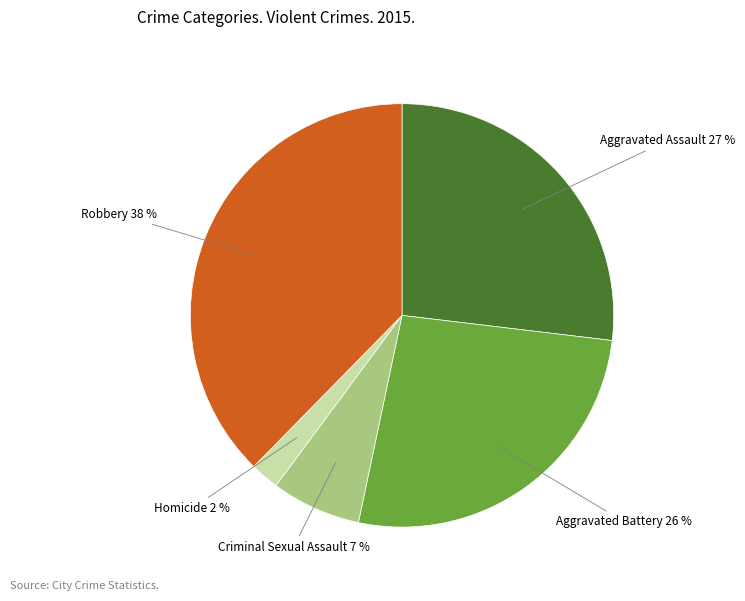

Does any single category account for the majority?

No